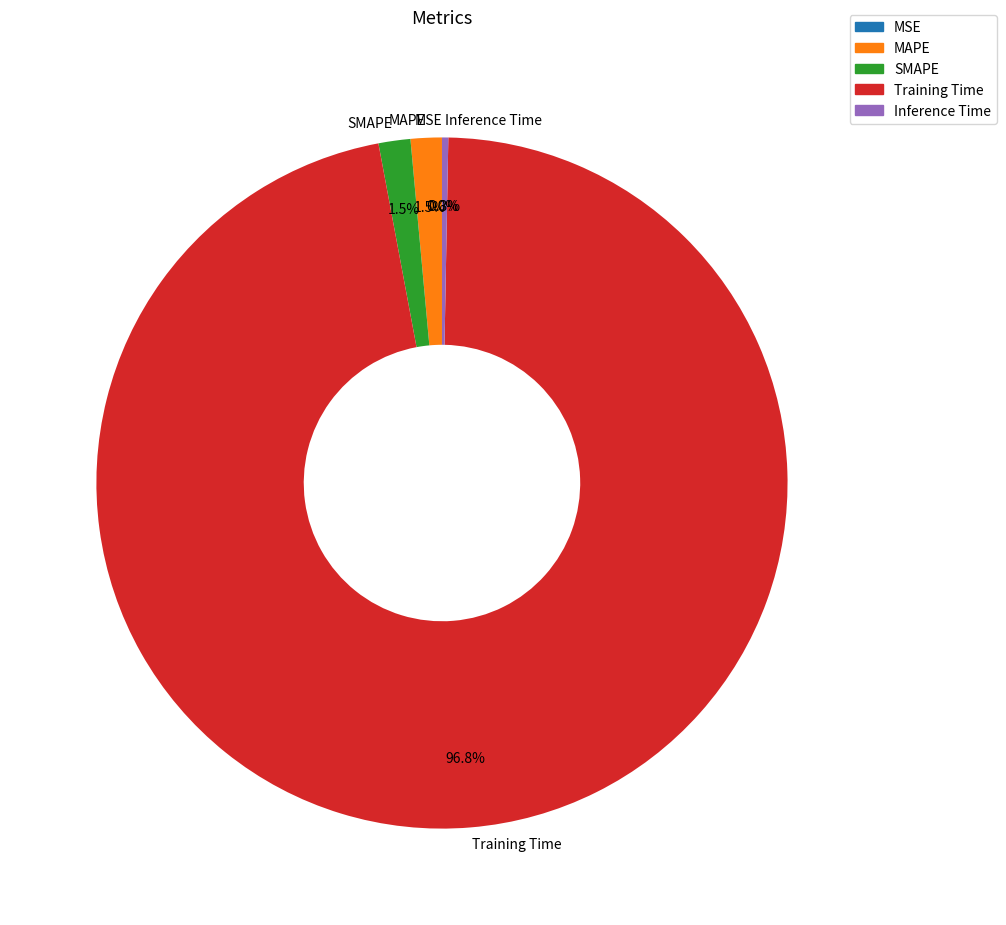

Which slice is the largest?

Training Time